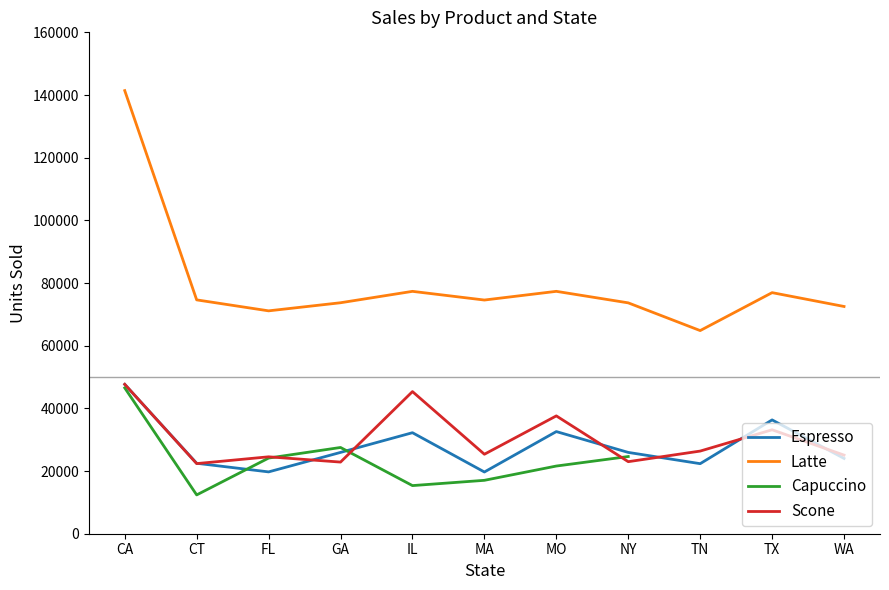

Which series has the largest range (max minus min)?

Latte